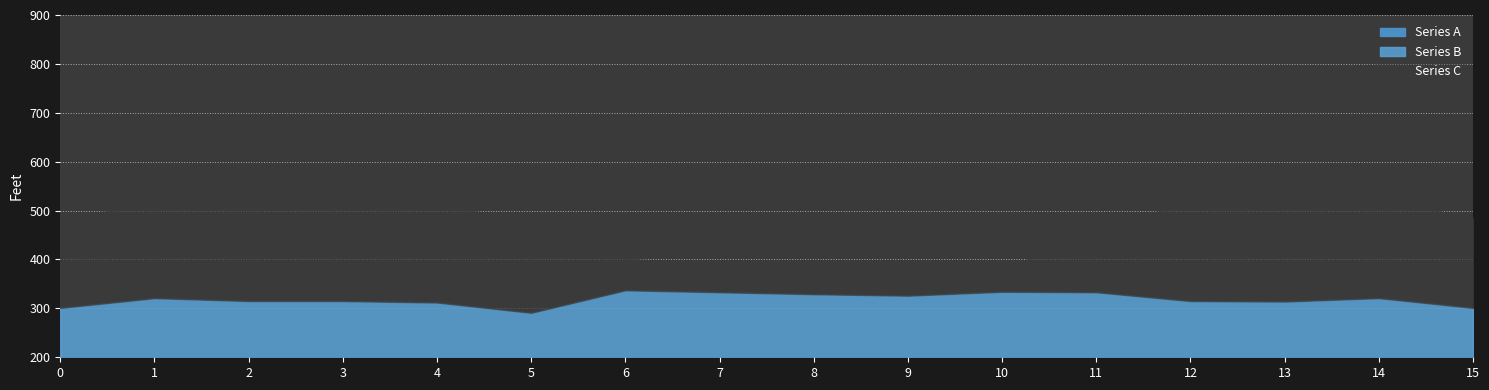

What is the total value across all series at 2?

508